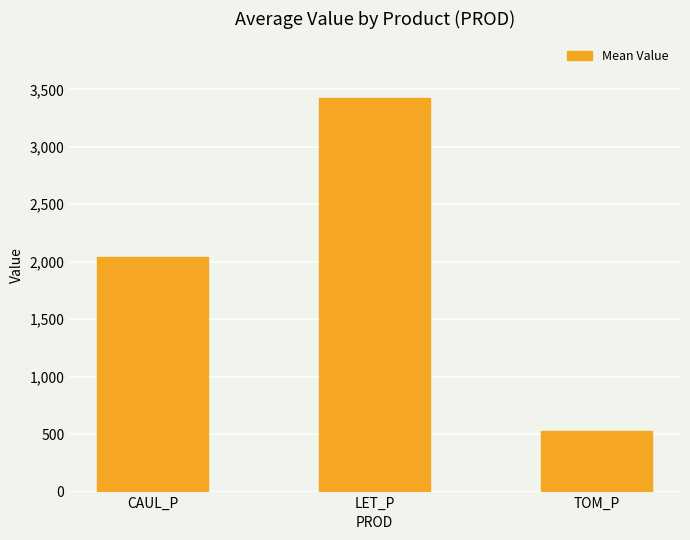

Reading right to left, extract all data points from this chart.

TOM_P=525.6	LET_P=3427.2	CAUL_P=2040.6